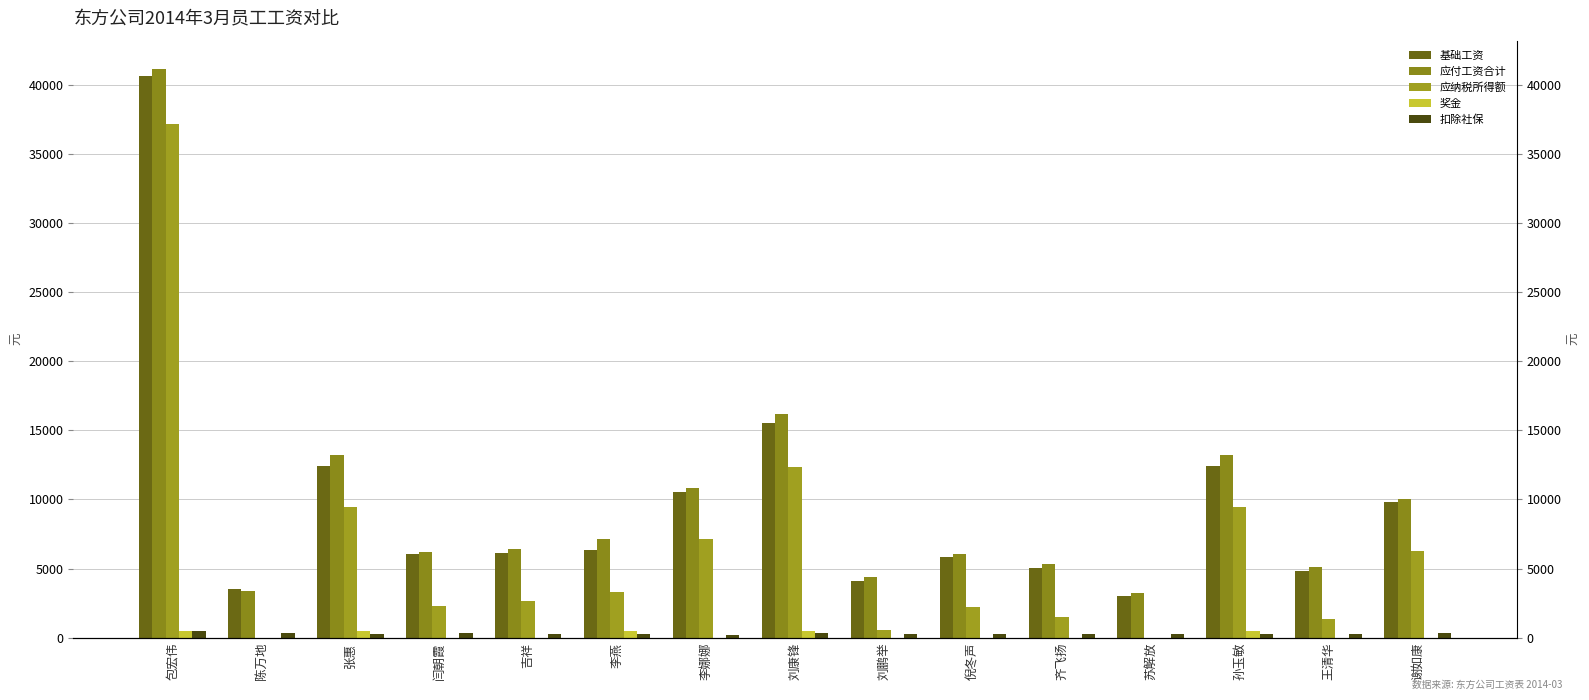

What is the spread (max minus min) of values at 李燕?

6821